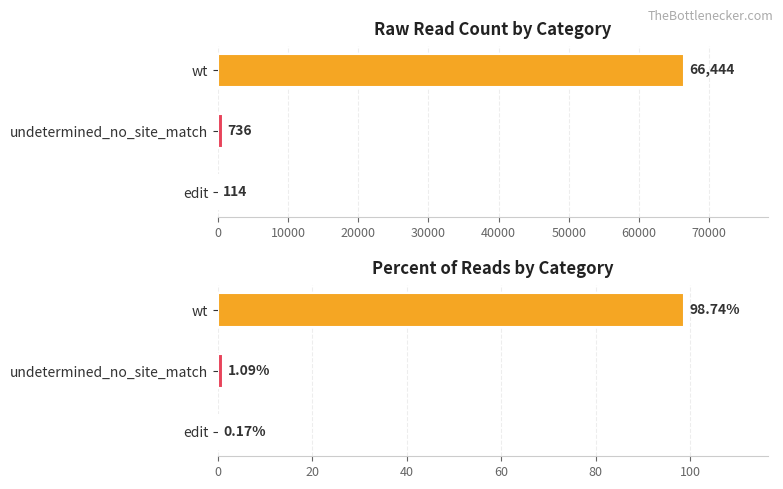

What are all the series names shown in the legend?

raw read count, percent of reads